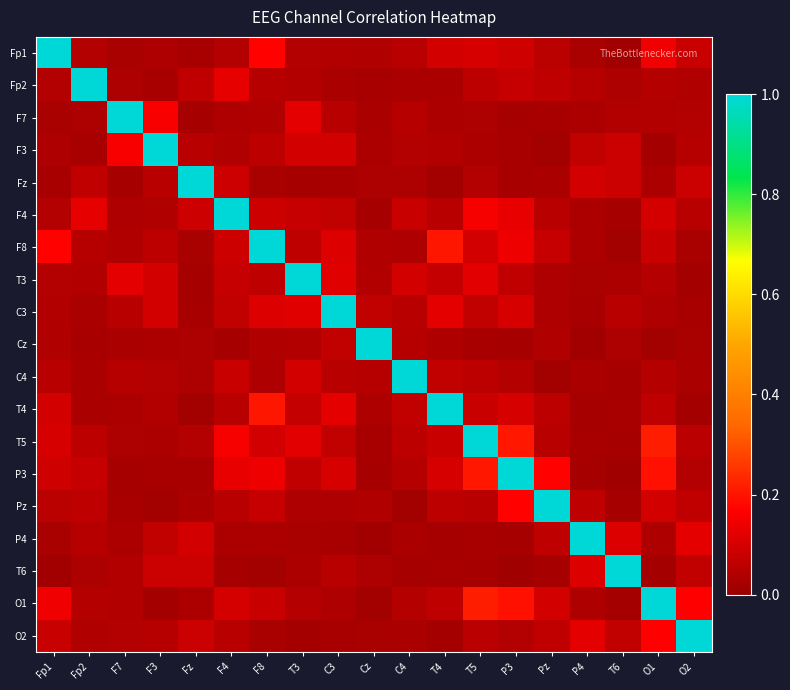

Which series has the largest total across all categories?

P3